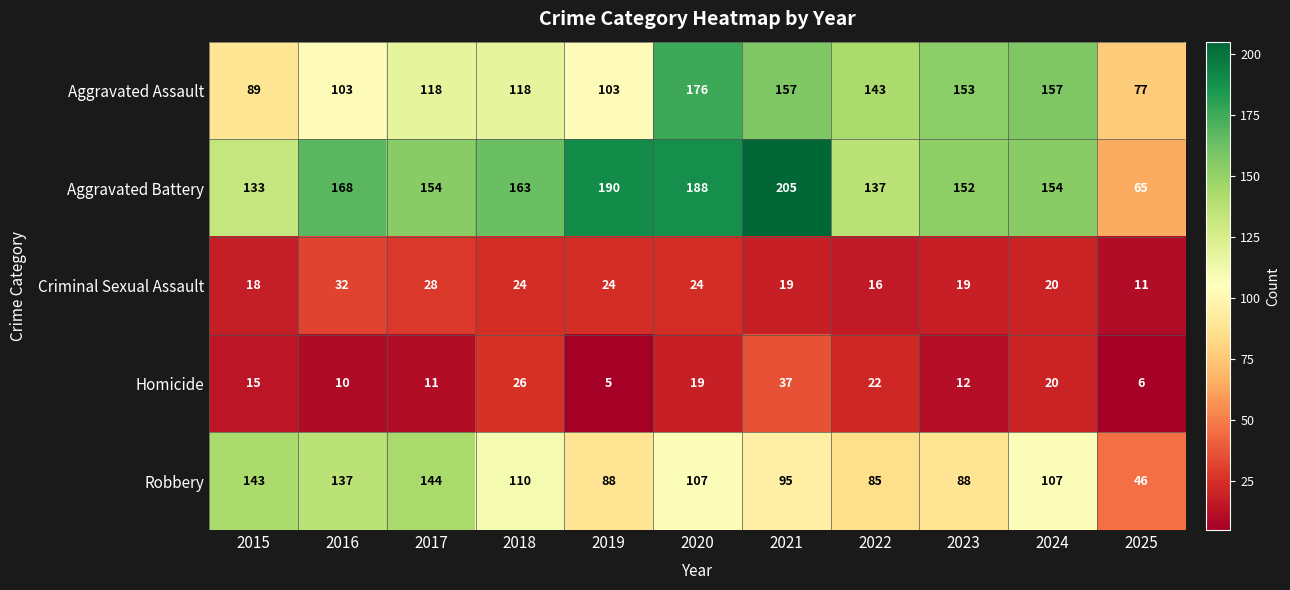

What is the approximate value of Criminal Sexual Assault at 2016, to the nearest 5?

30